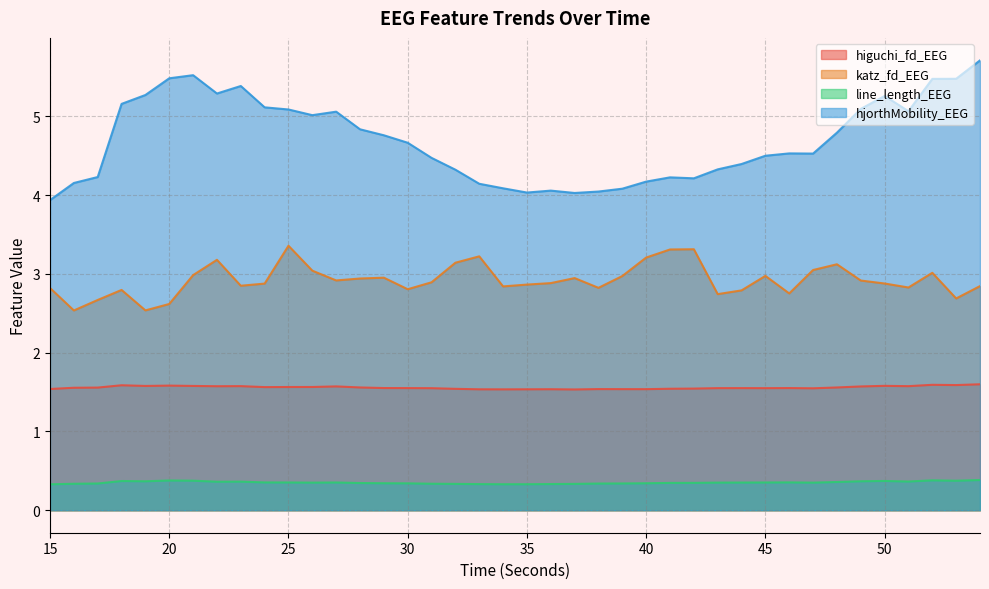

Which series has the largest range (max minus min)?

hjorthMobility_EEG